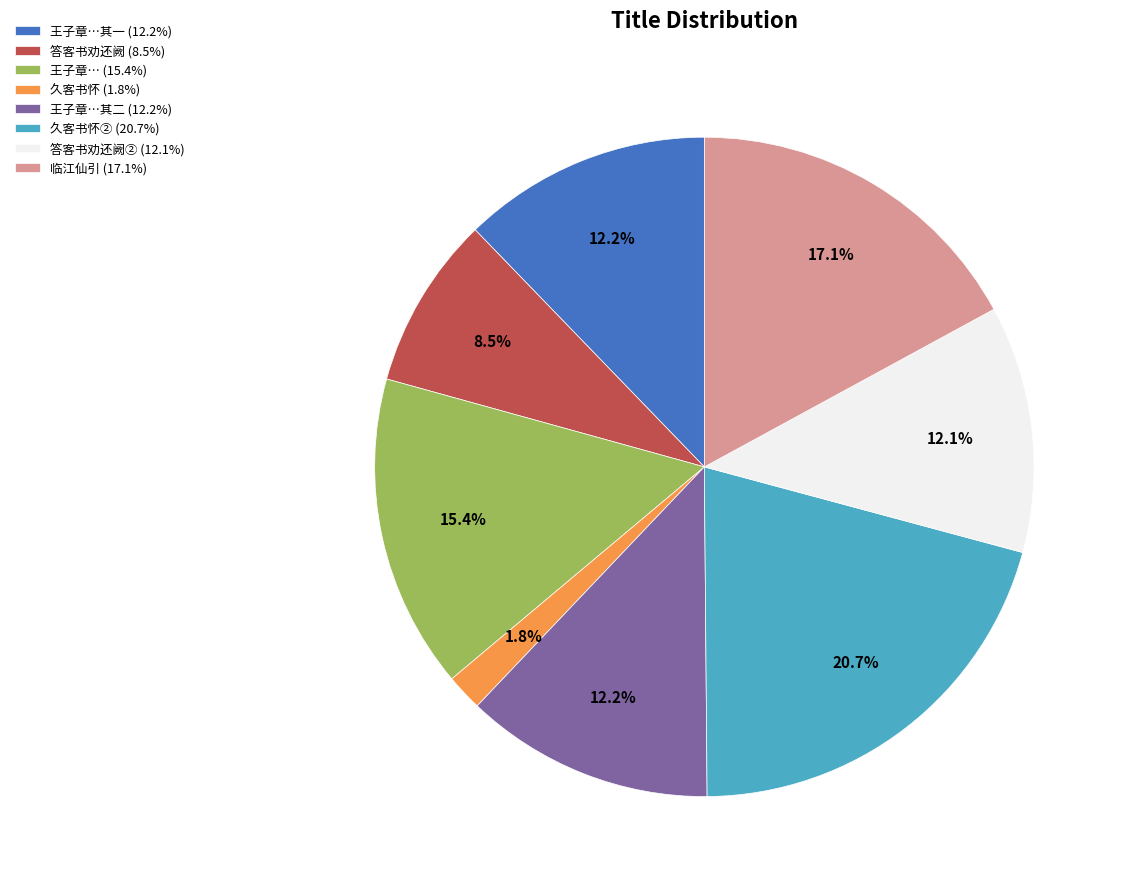

Count the number of slices in the pie.

8